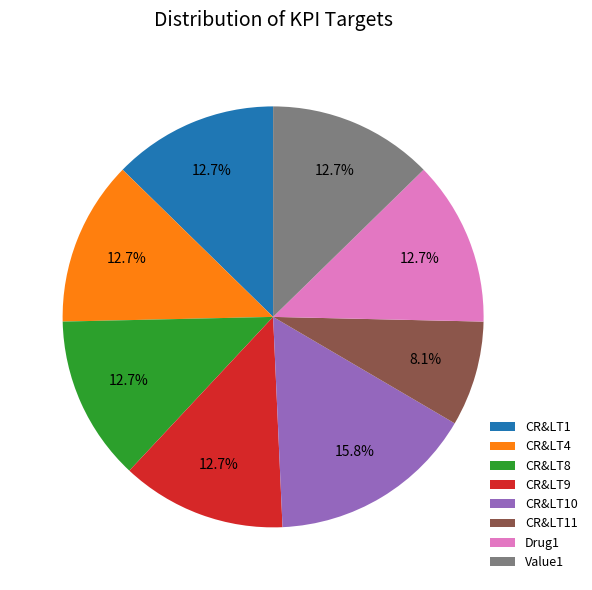

What percentage is the Drug1 slice, to the nearest percent?

13%